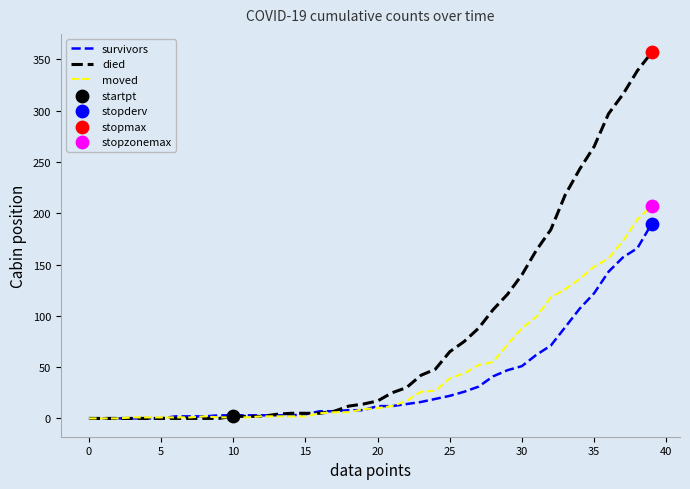

Which series has the widest spread of values?

died